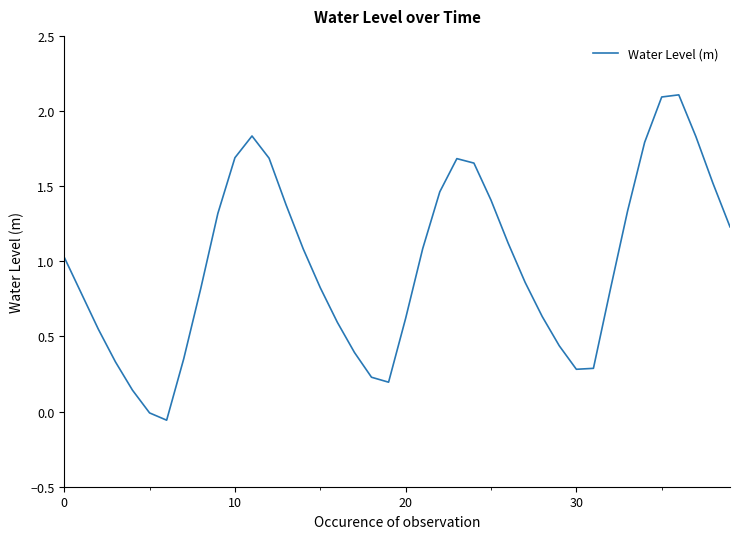

What is the difference between the maximum and minimum values?

2.2